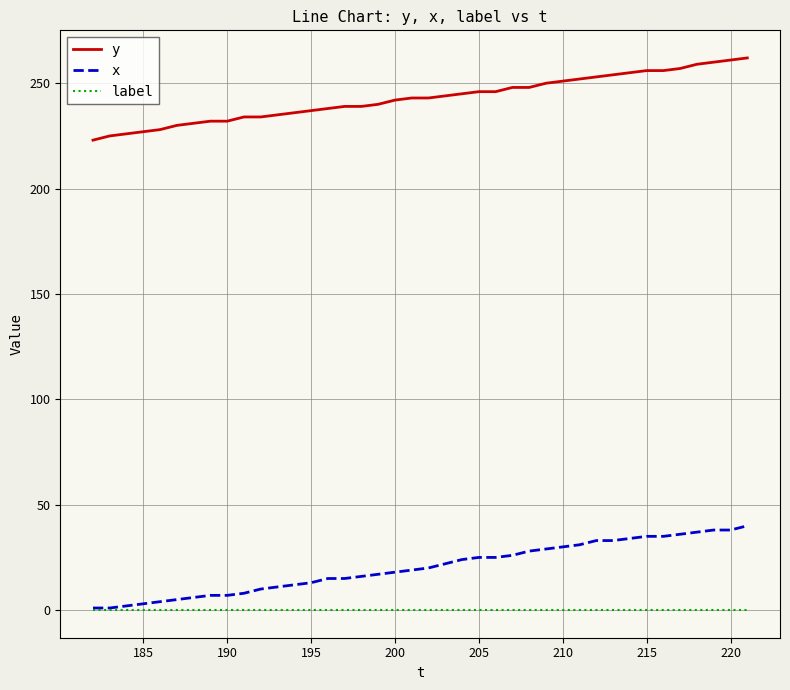

List the series in order of their peak value, highest first.

y, x, label